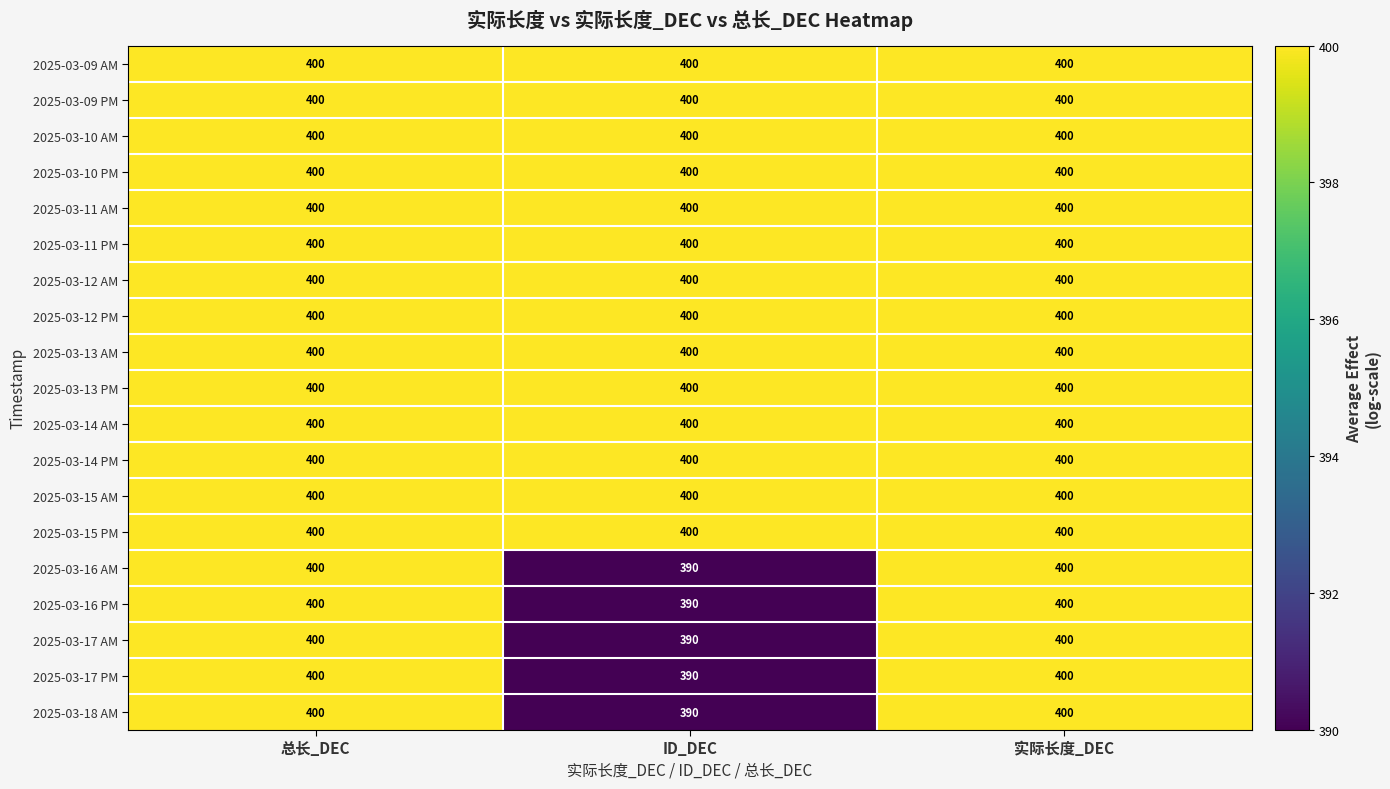

What is the sum of all 2025-03-09 PM values?

1200